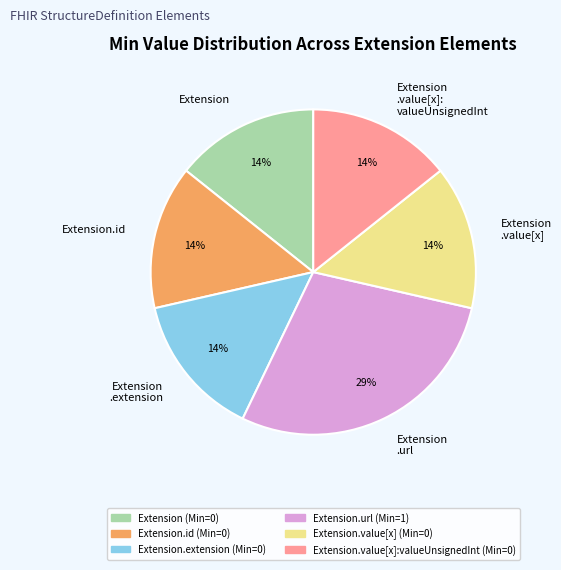

Which slice is the largest?

Extension .url